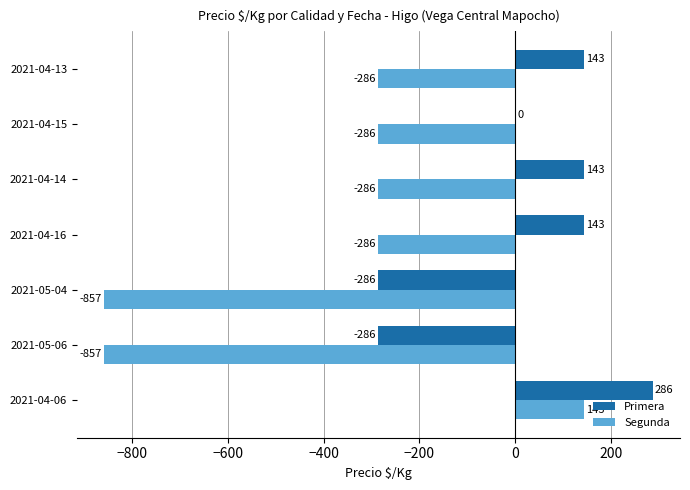

What is the maximum value shown in the chart?

286